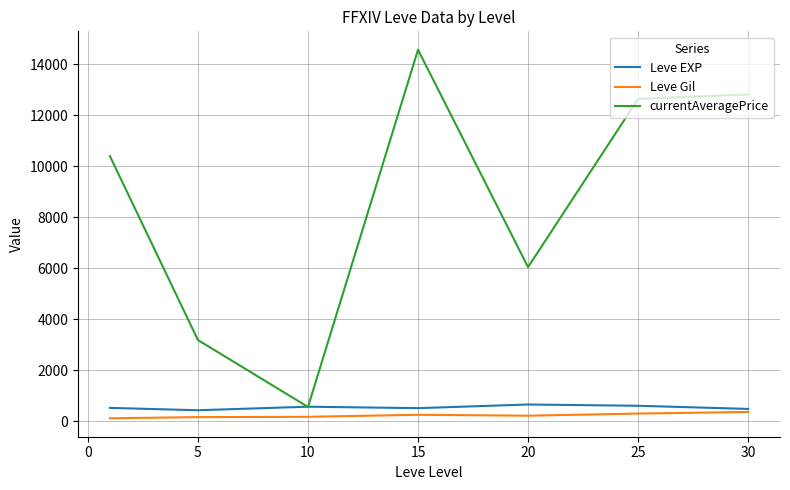

True or false: Leve Gil and currentAveragePrice intersect in this chart.

False